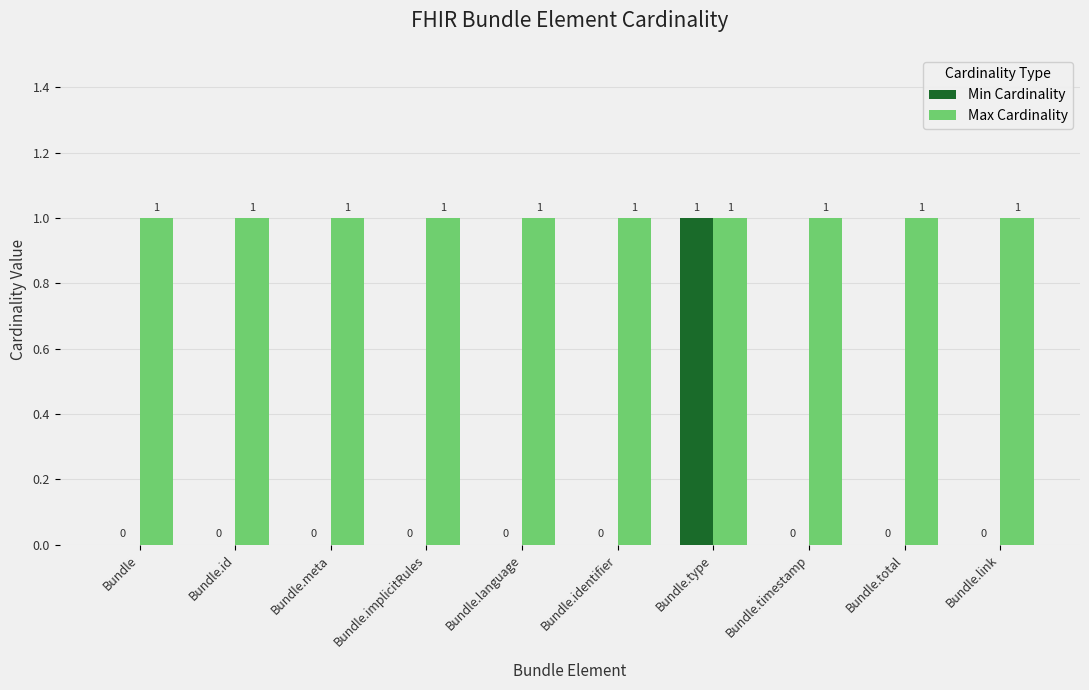

Is the value of Max Cardinality at Bundle.implicitRules greater than the value of Min Cardinality at Bundle.identifier?

Yes